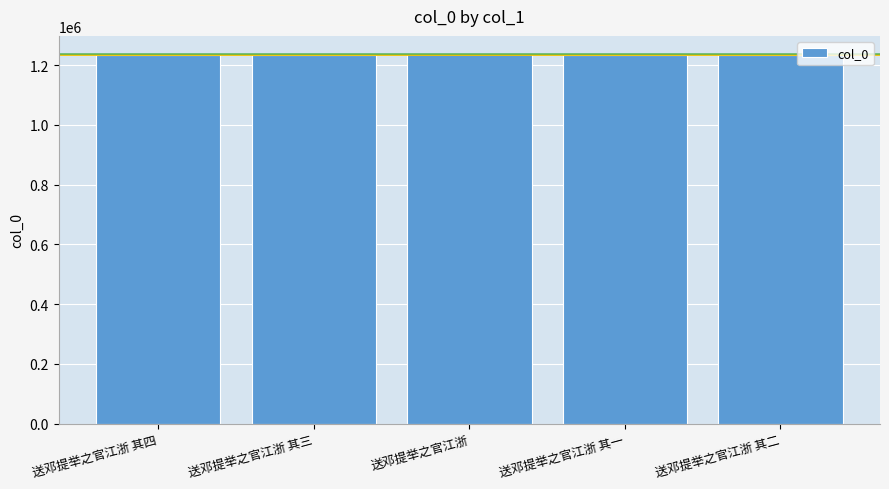

What is the ratio of the value at 送邓提举之官江浙 to the value at 送邓提举之官江浙 其一?

1.0